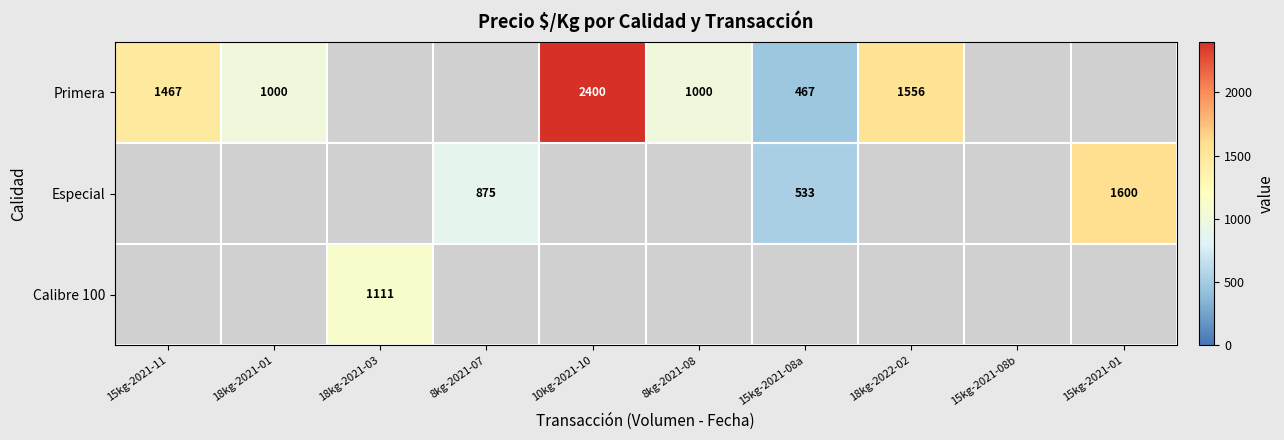

At which category does the chart reach its peak across all series?

10kg-2021-10